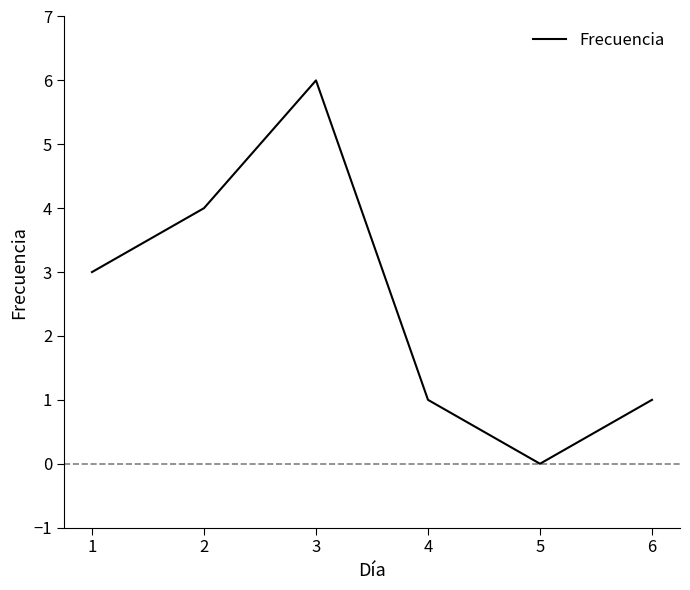

Does the chart display data point markers on the line(s)?

No